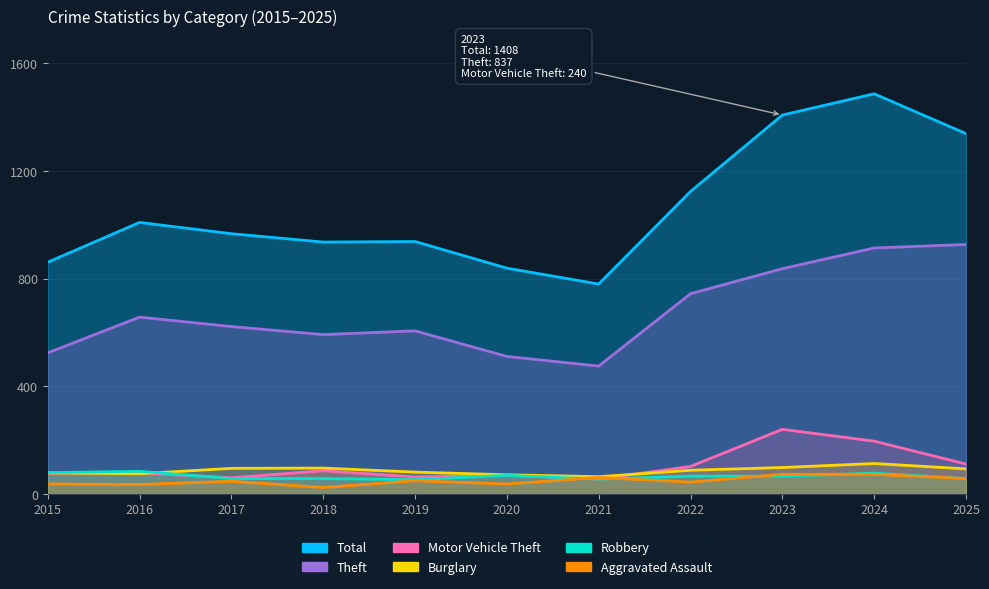

At which label does Theft first exceed 622?

2016